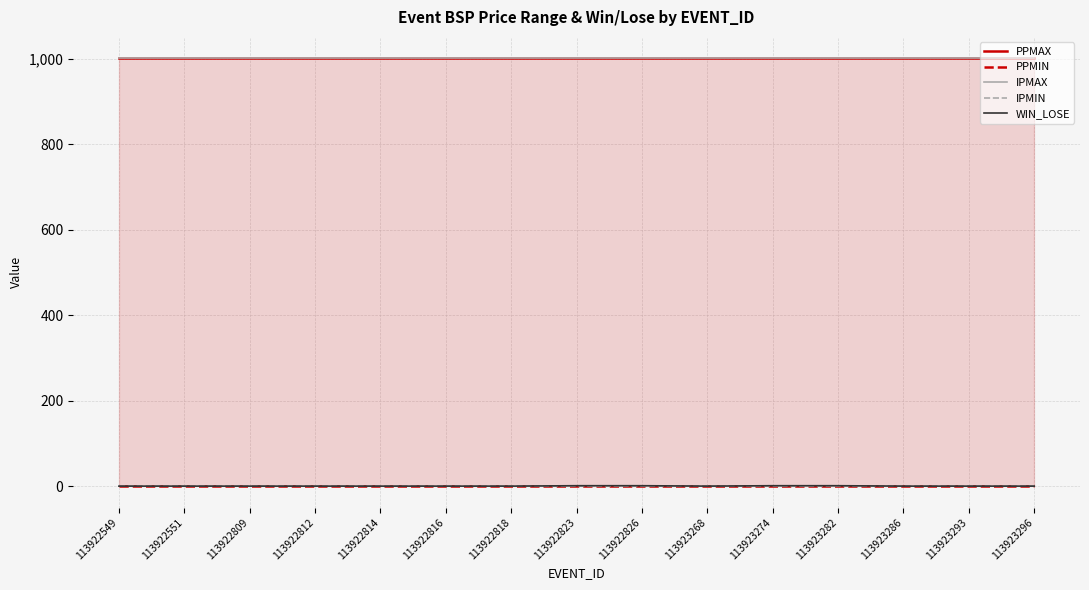

At which category is the sum across all series the highest?

113922823